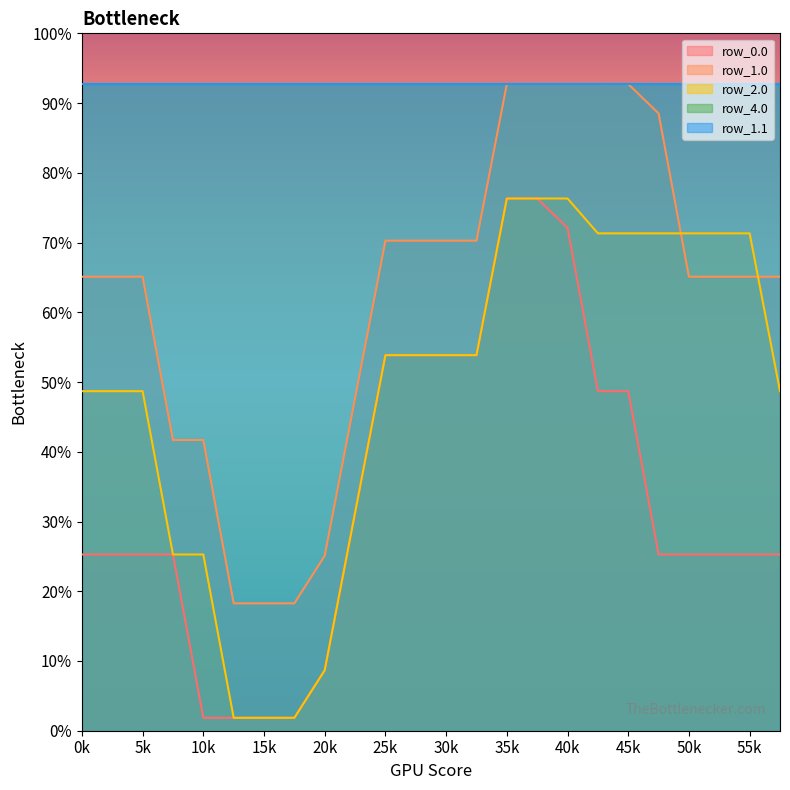

After their last crossing, which series has the higher values: row_1.0 or row_2.0?

row_1.0